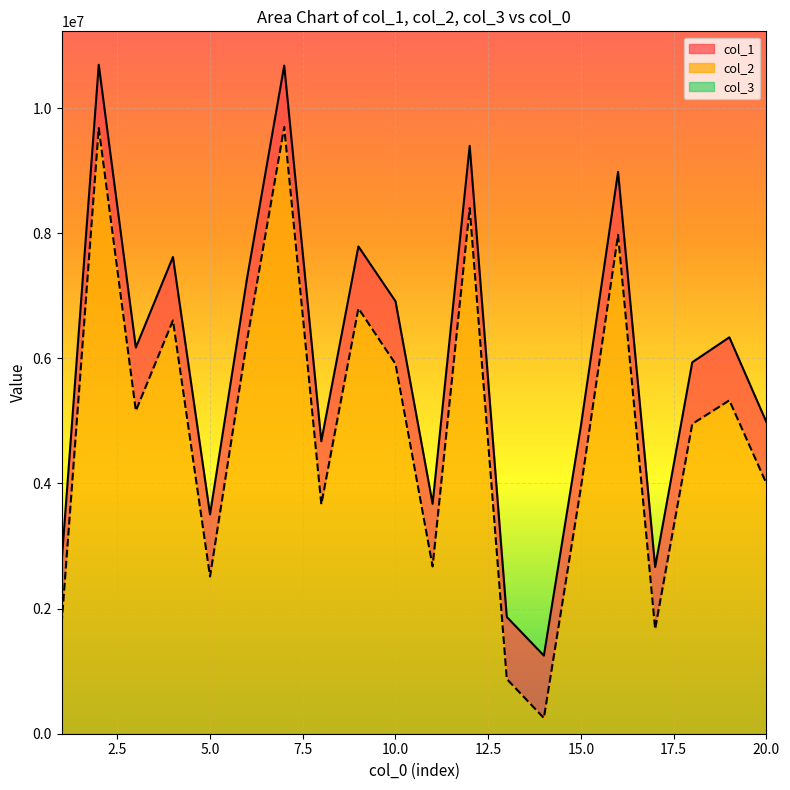

Reading right to left, what are all the values shown in this chart?

col_1: 4980334	6336799	5937349	2665444	8981008	4927976	1249069	1866505	9397037	3675391	6912827	7788877	4675744	10679905	7287944	3506745	7620428	6172325	10693141	2750478
col_2: 3998688	5328795	4952407	1673811	7973815	3942296	250892	875073	8403237	2674659	5911306	6799252	3667959	9698154	6296986	2513536	6606450	5162422	9683967	1760915